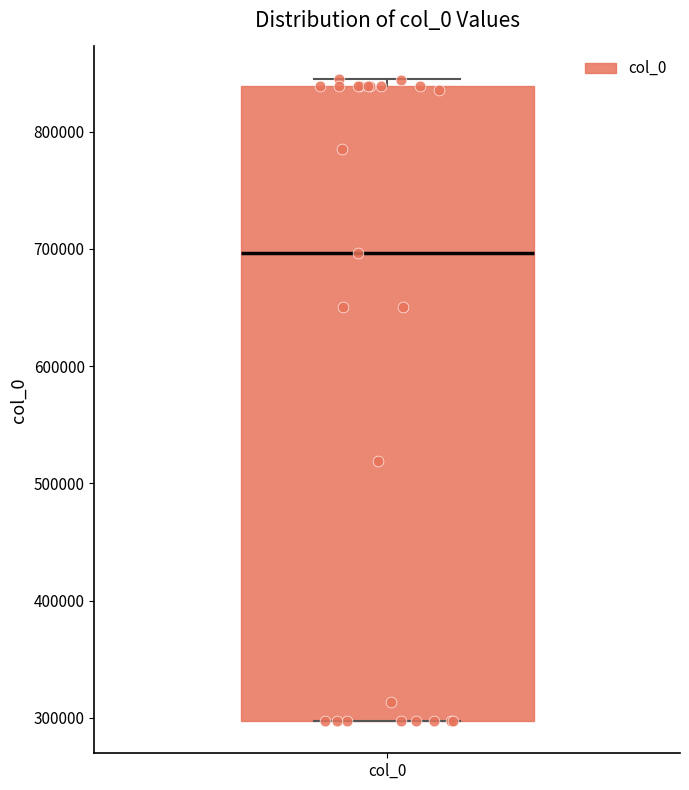

Where is the upper edge of the box for col_0 on the y-axis? The values are not printed on the chart, so give them approximately, as read against the axis.

840000